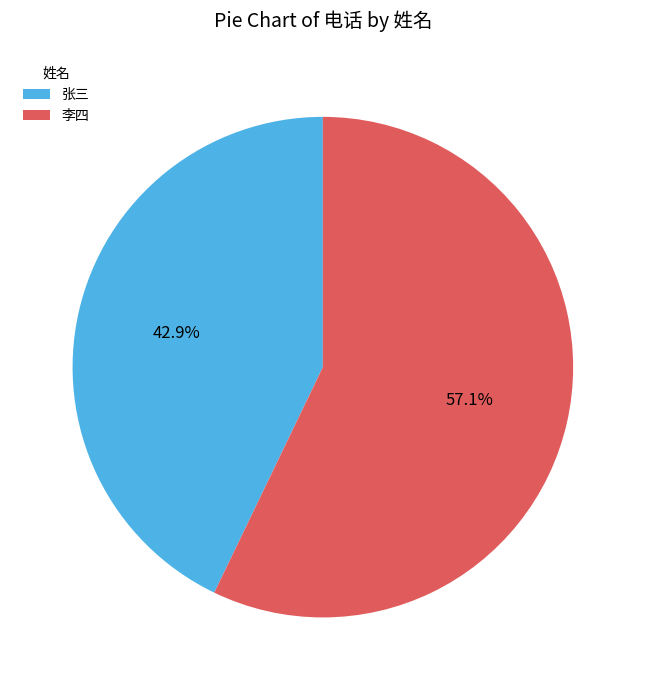

What percentage is the 张三 slice, to the nearest percent?

43%